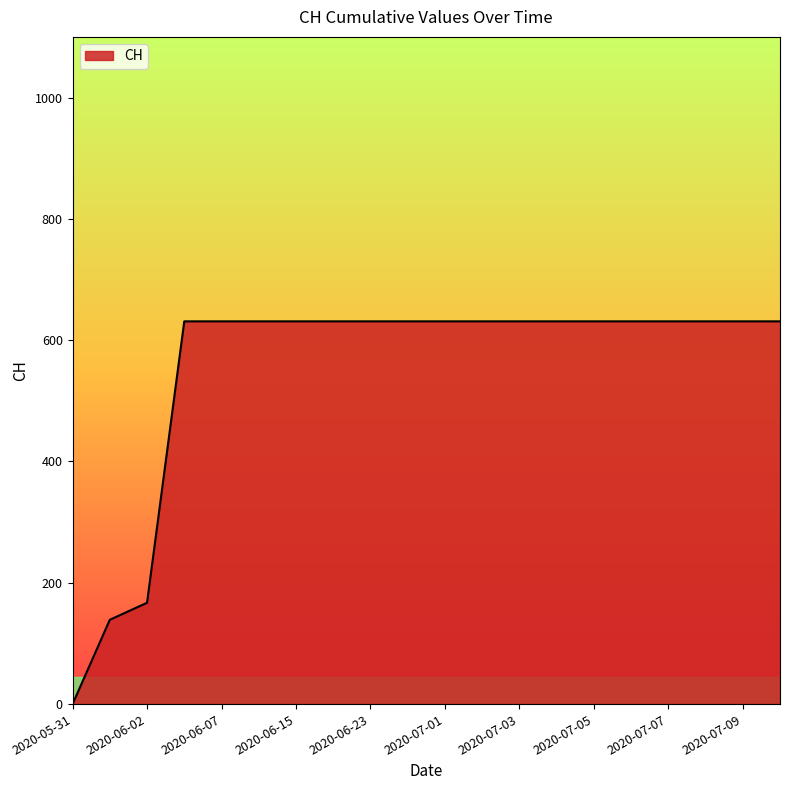

What is the difference between the maximum and minimum values?

631